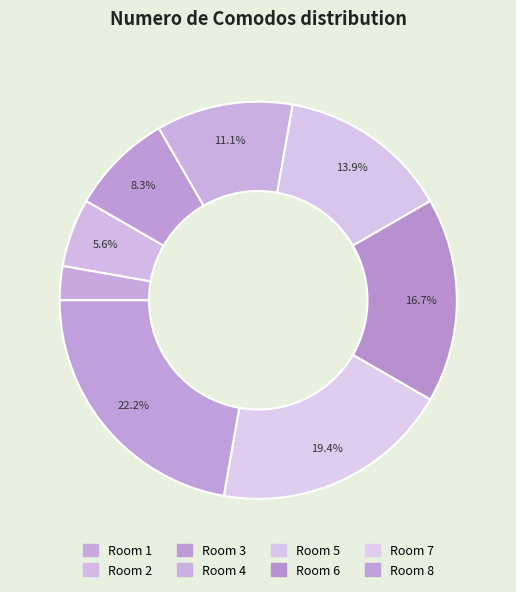

Count the number of slices in the pie.

8